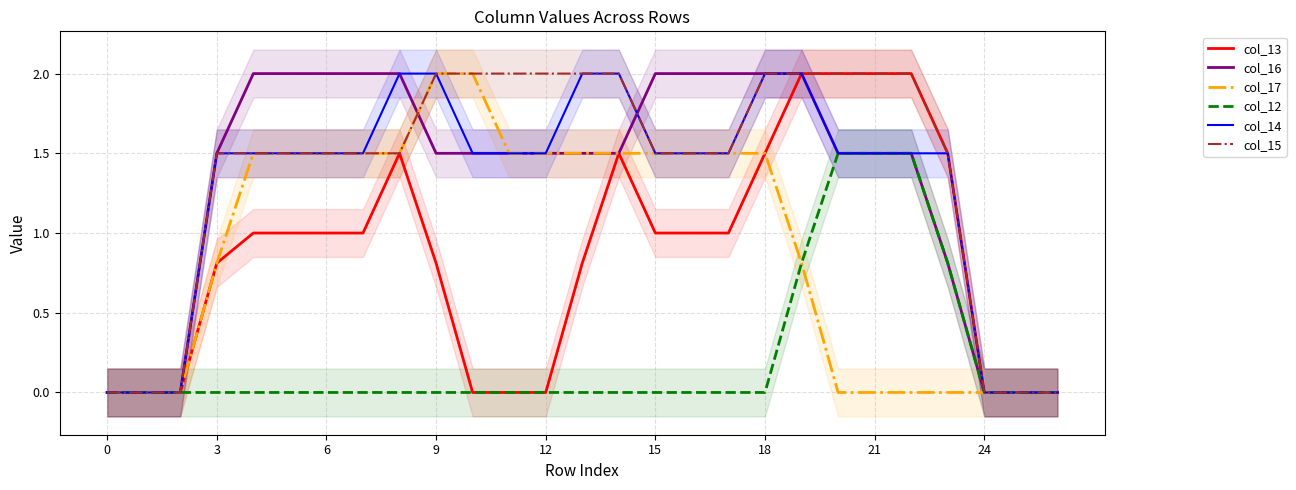

True or false: col_14 has a value of 2.5 at 15.

False